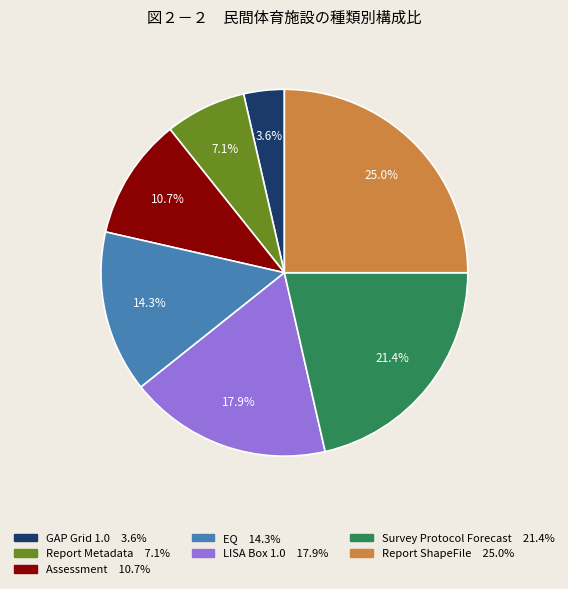

Does Report Metadata represent more than half of the total?

No